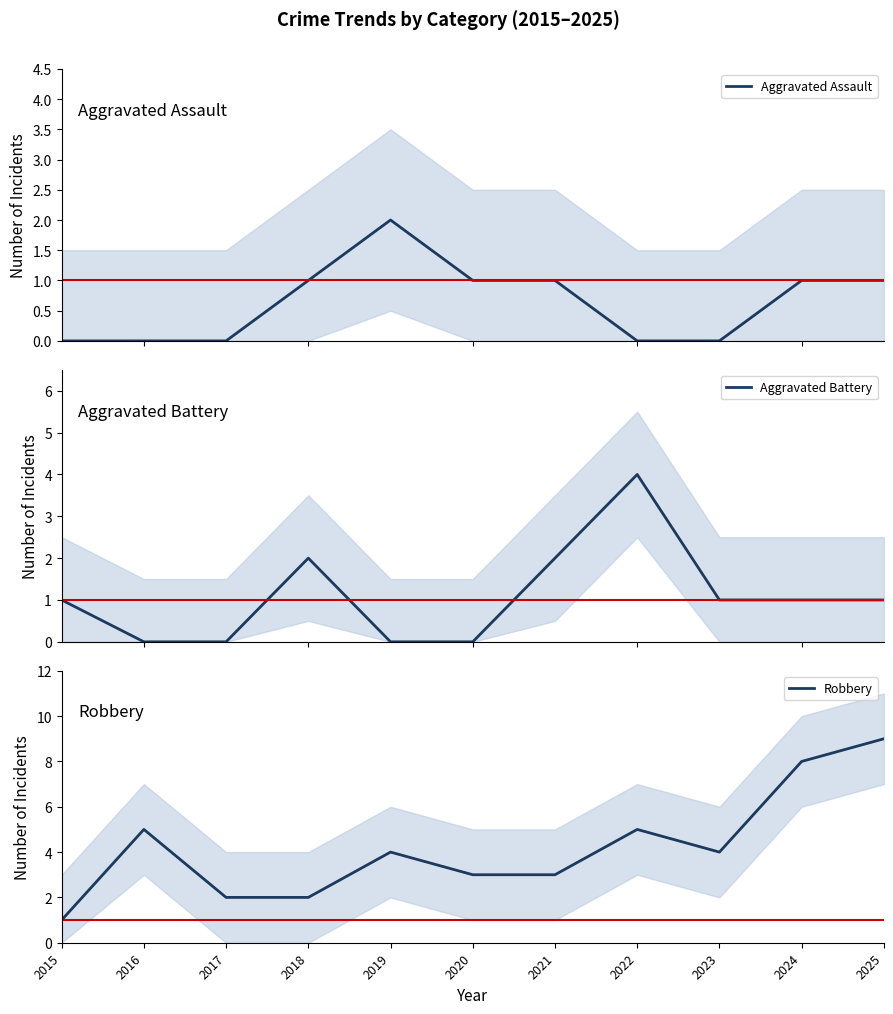

How many lines are shown in the chart?

3